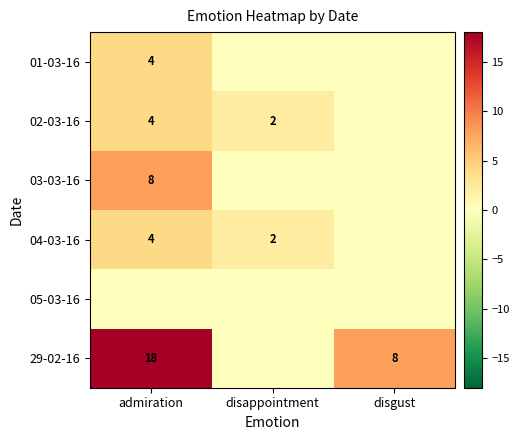

True or false: 04-03-16 has a value of 5 at admiration.

False